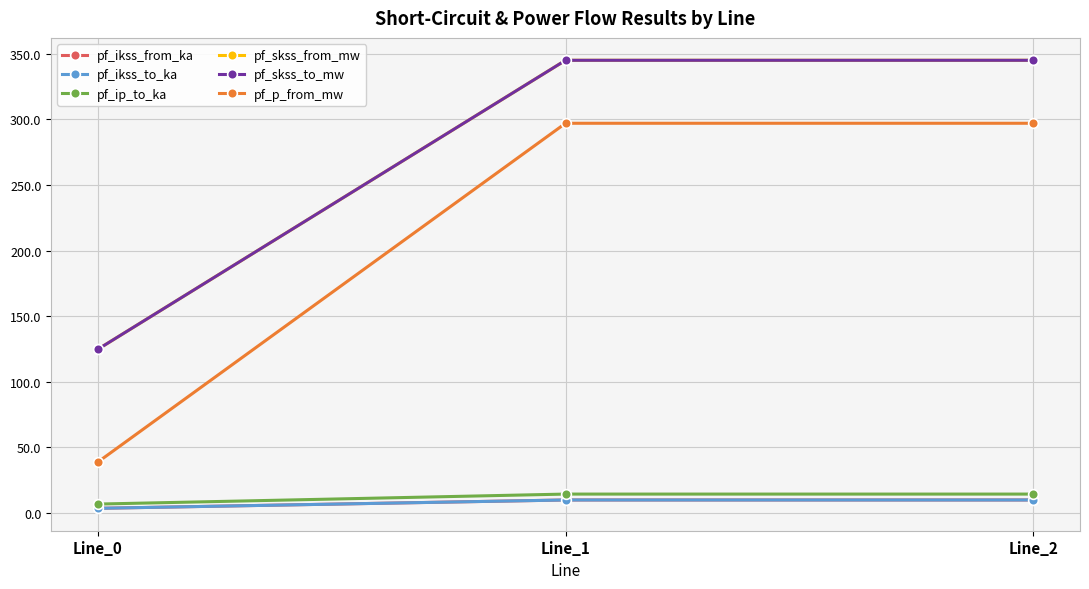

Between Line_0 and Line_1, which is larger?

Line_1